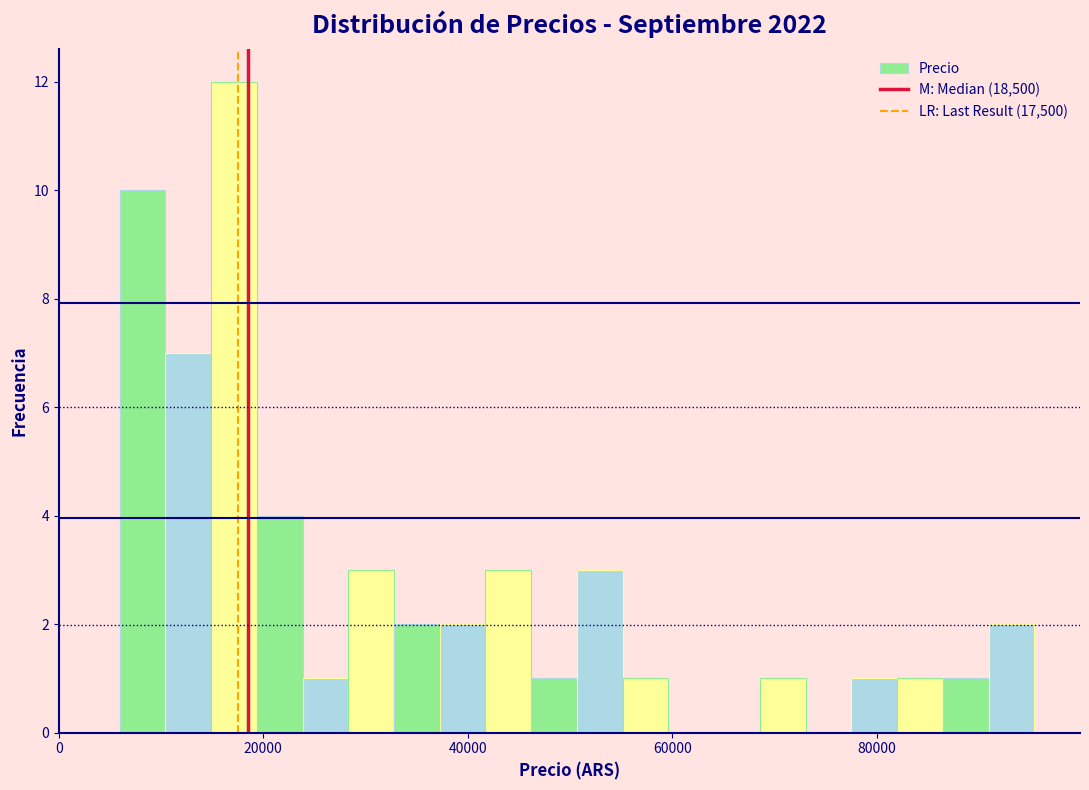

Around what value on the x-axis is the tallest bar? Give the approximate position of its centre, as read against the axis.

18000